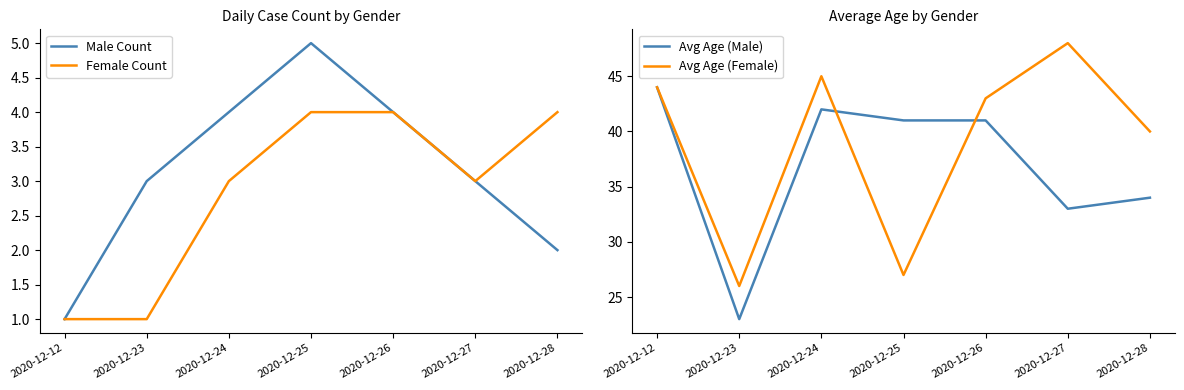

How many lines are shown in the chart?

4